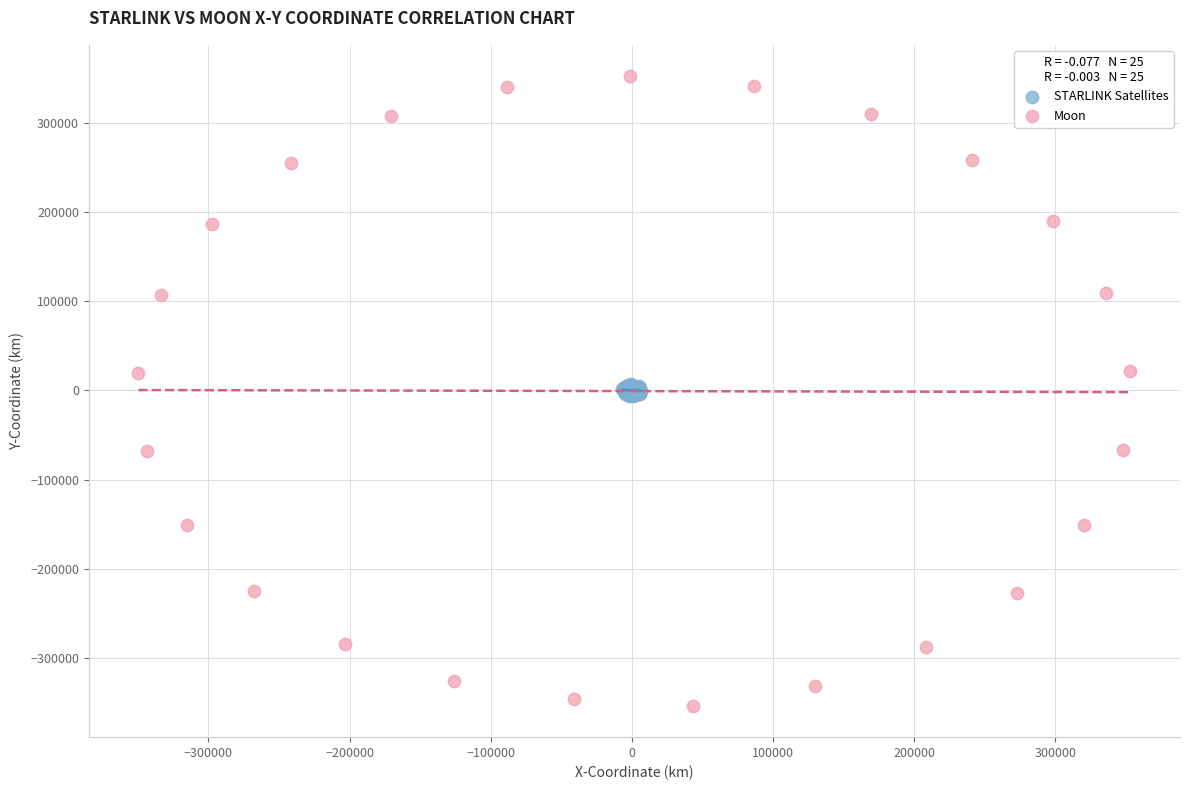

Which series has the widest spread of Y values?

Moon